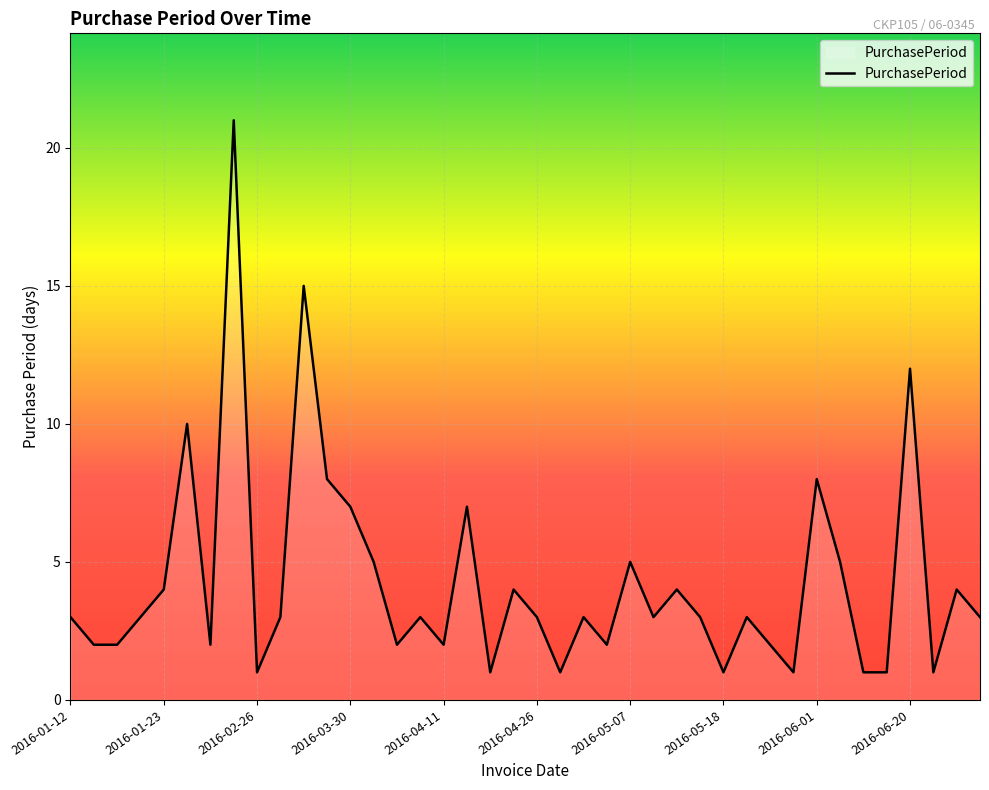

How many lines are shown in the chart?

1